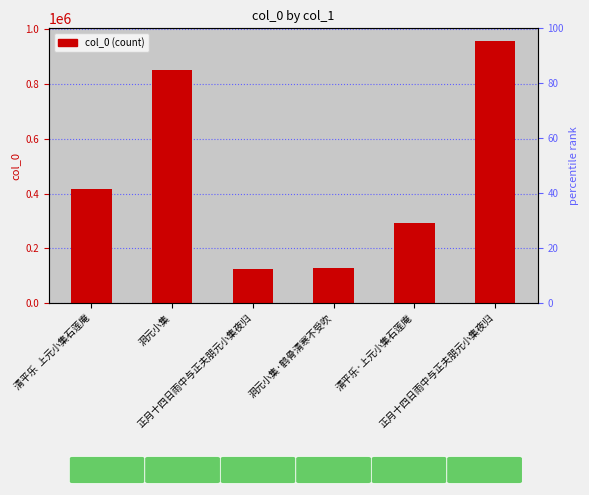

Rank the categories by value from lowest to highest.

正月十四日雨中与正夫朋元小集夜归, 洞元小集·鹤骨清寒不受吹, 清平乐·上元小集石莲庵, 清平乐  上元小集石莲庵, 洞元小集, 正月十四日雨中与正夫朋元小集夜归